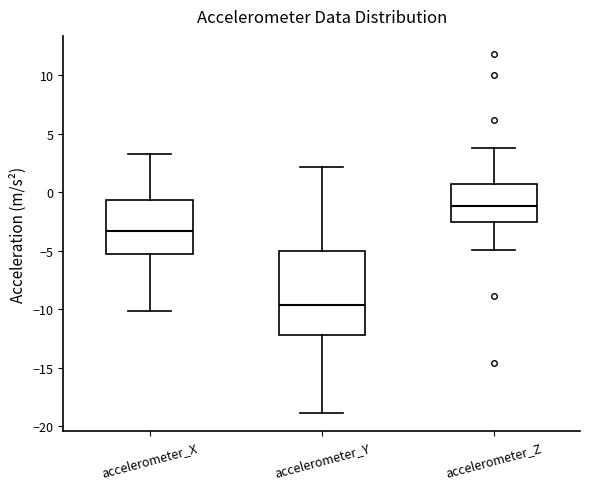

Reading left to right, transcribe this box plot: for each box, give where its median line is, the range the box spans, and where its two whiskers end, as read against the y-axis. The values are not printed on the chart, so give them approximately, as read against the axis.

accelerometer_X: median -3.5, box -5.5 to -0.5, whiskers -10.0 to 3.5
accelerometer_Y: median -9.5, box -12.0 to -5.0, whiskers -19.0 to 2.0
accelerometer_Z: median -1.0, box -2.5 to 0.5, whiskers -5.0 to 4.0